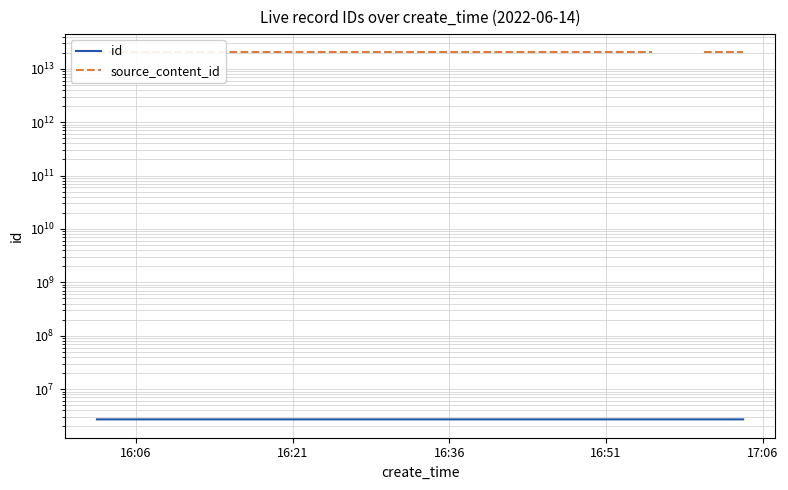

What is the difference between the maximum and second lowest values in the source_content_id series?

4864.0